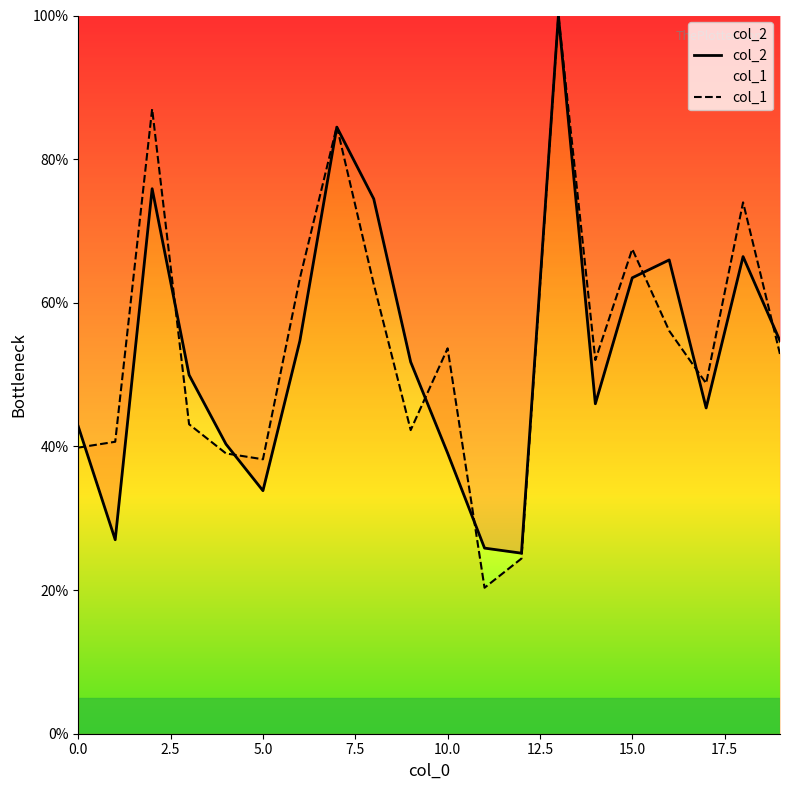

What is the total value across all series at 0.0?

82.6